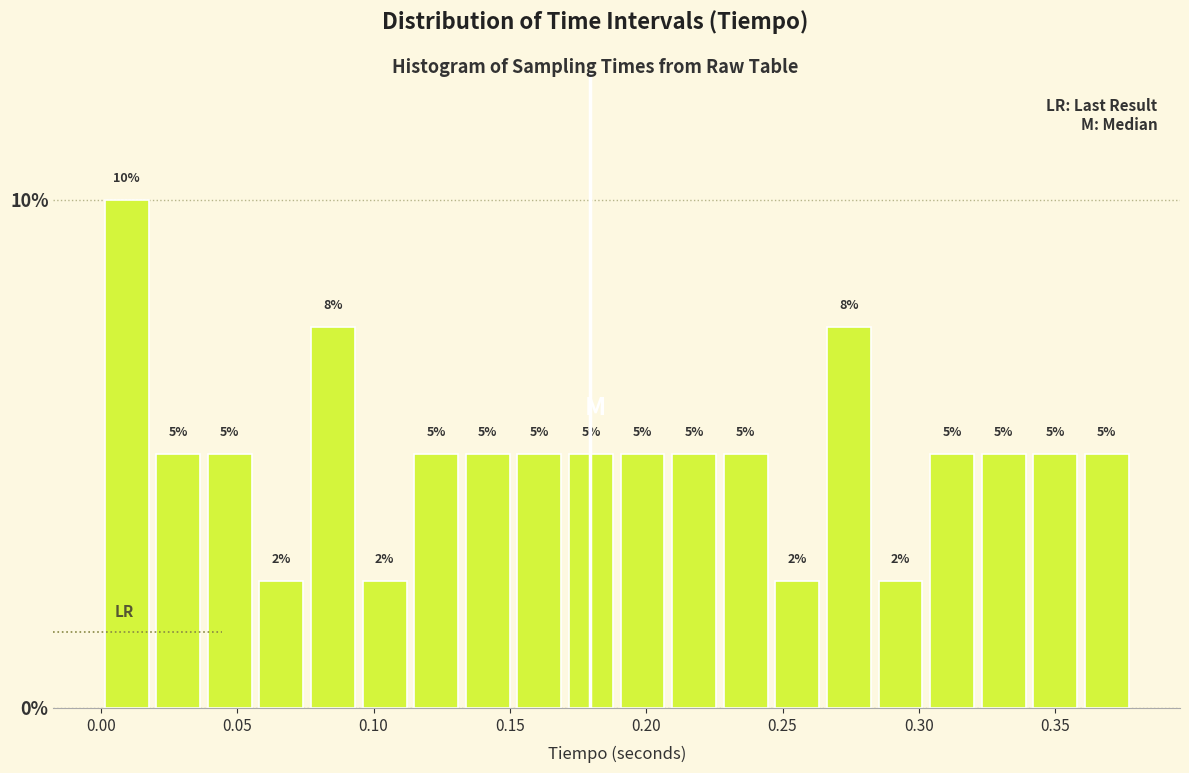

Read against the x-axis, roughly where is the centre of the tallest bar?

0.010